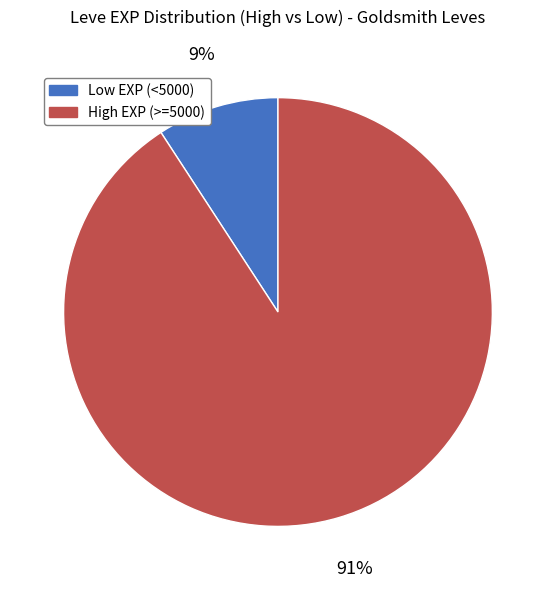

How many slices are in this pie chart?

2